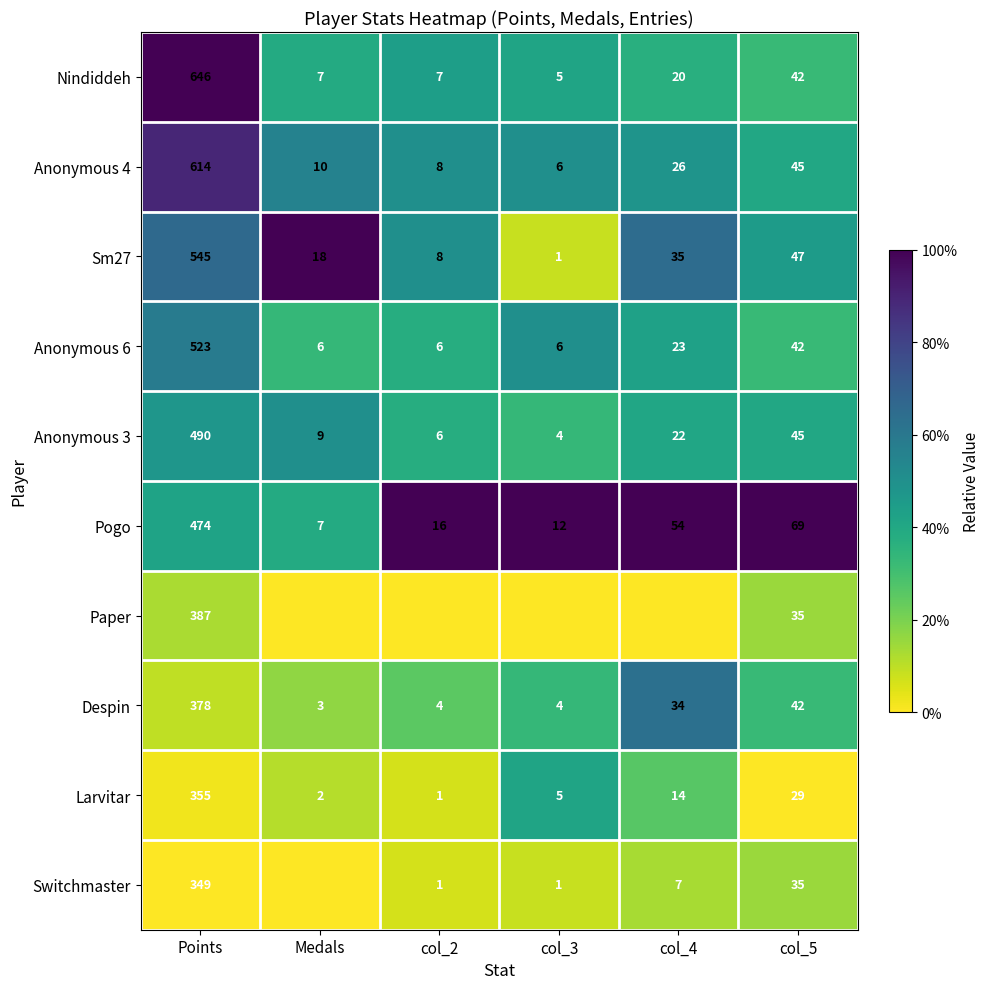

Count the number of categories in the chart.

6